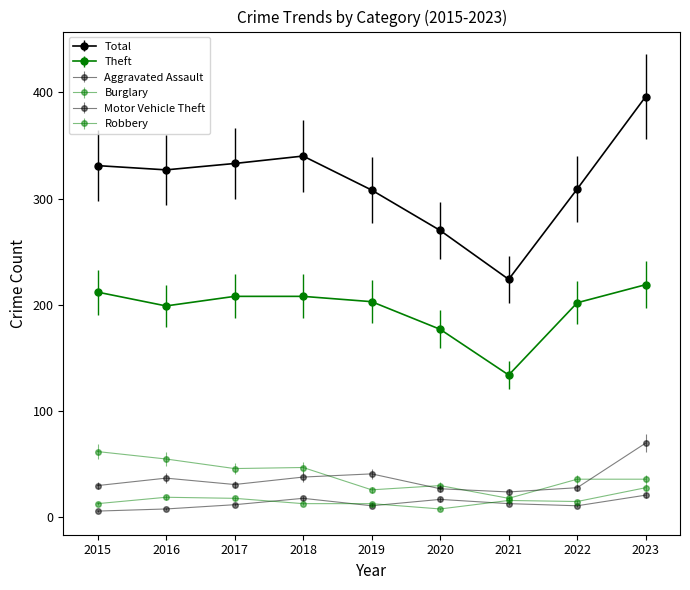

Is this an area chart (filled region under the line)?

No